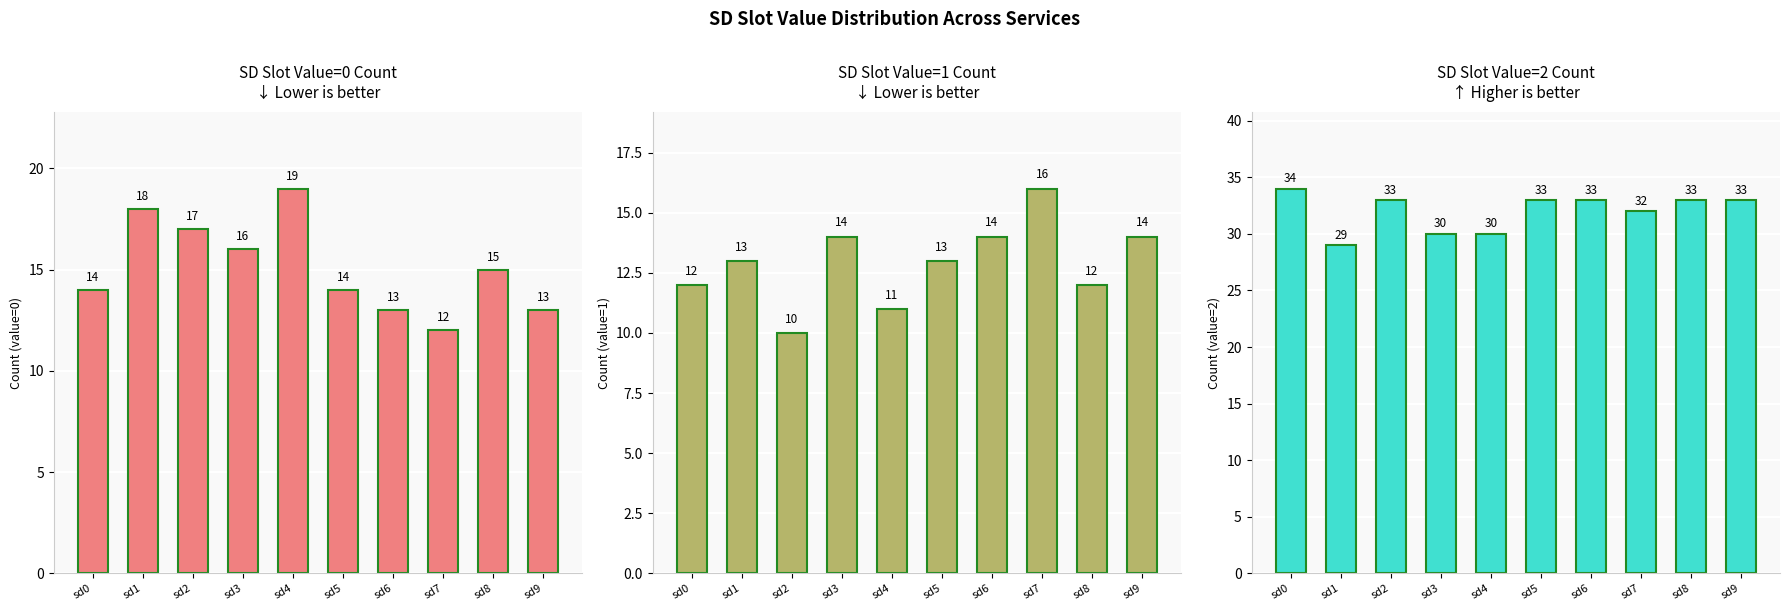

At which label does Count (value=2) first exceed 33?

sd0